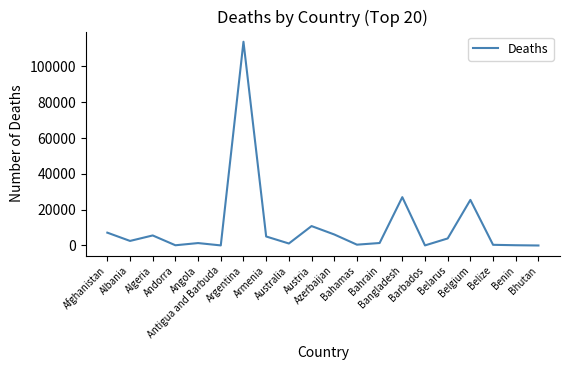

What is the difference between the maximum and second lowest values?

113768